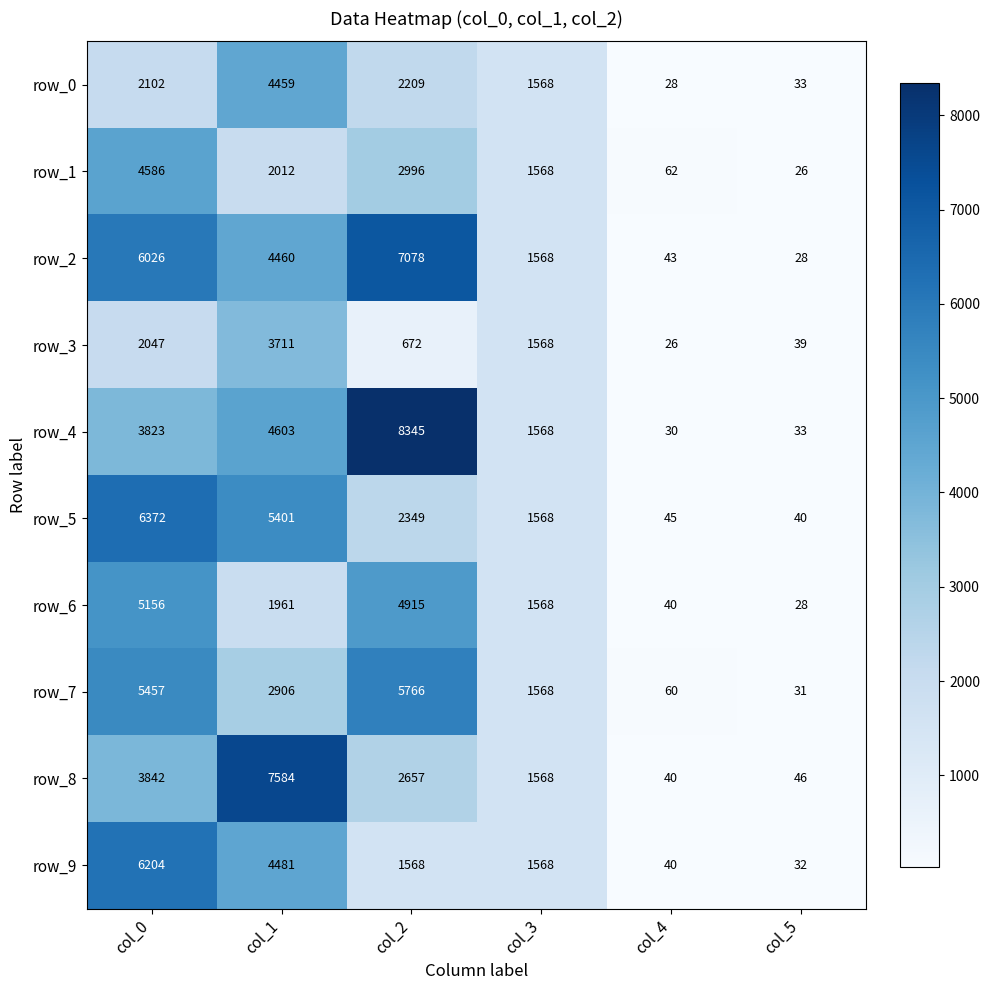

What is the sum of the row_0 values at col_1 and col_5?

4492